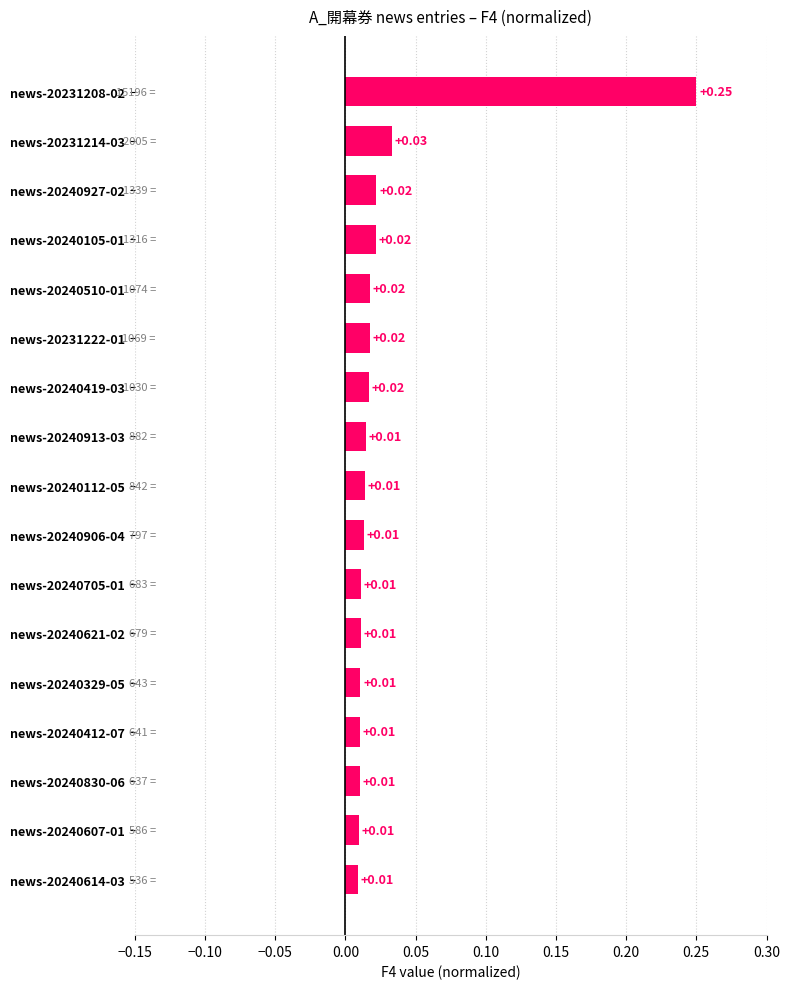

What is the sum of all values?

0.5